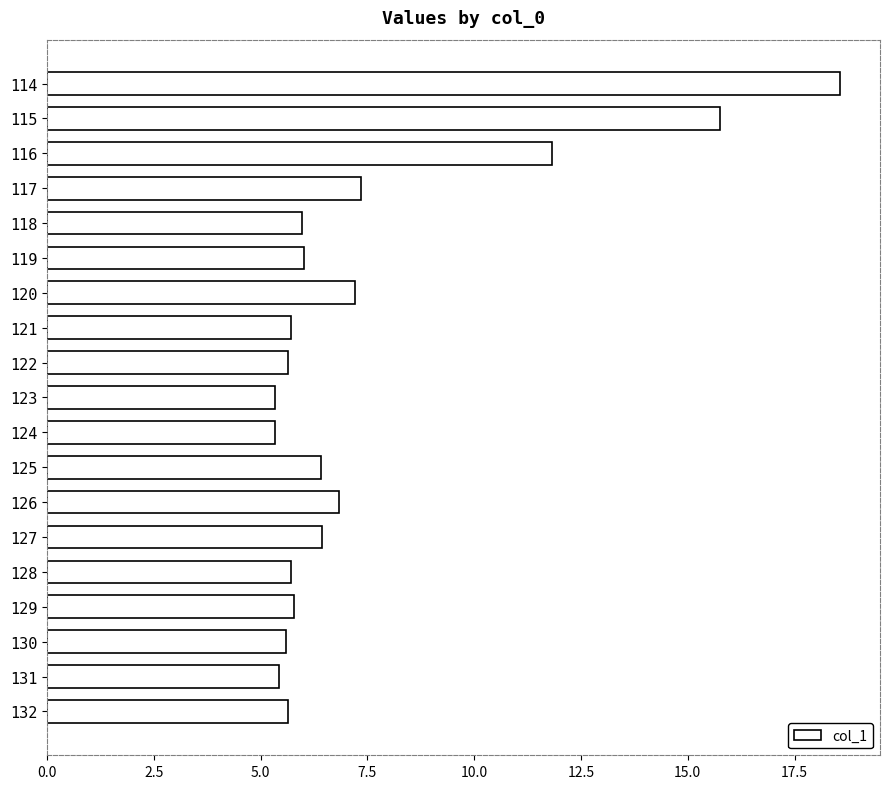

What is the value of the 19th bar from the top?

5.6